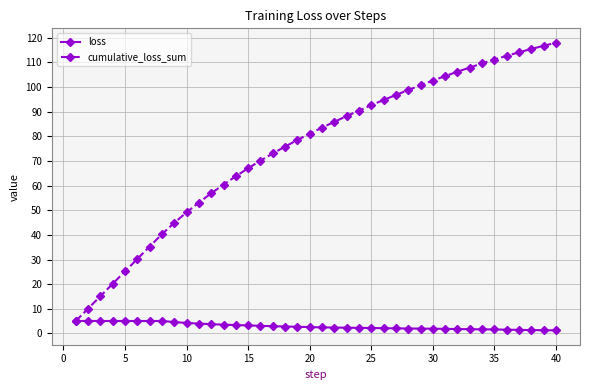

Which series has the largest range (max minus min)?

cumulative_loss_sum